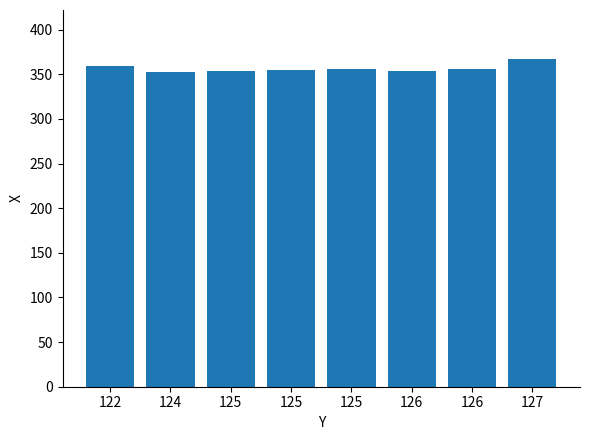

Does the chart contain any negative values?

No